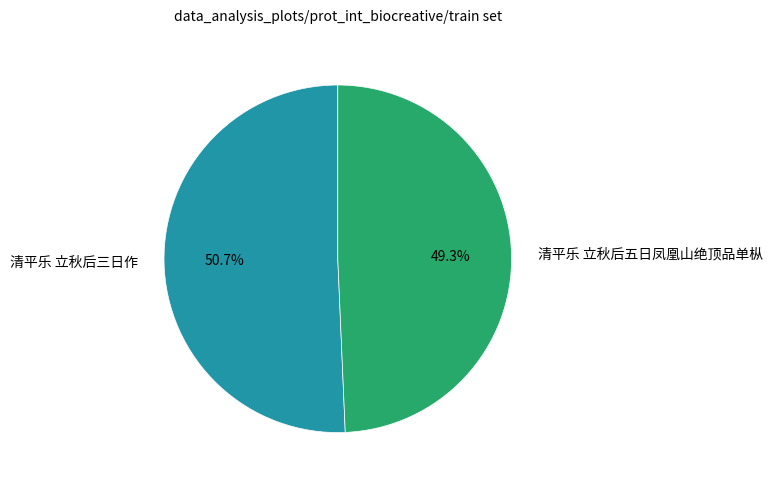

To the nearest percent, what is the average slice percentage?

50%